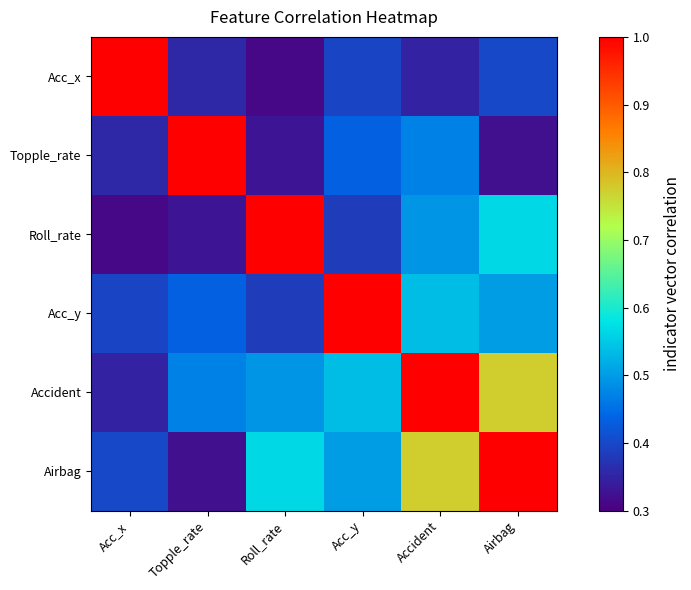

Between Roll_rate and Airbag, which is larger?

Airbag